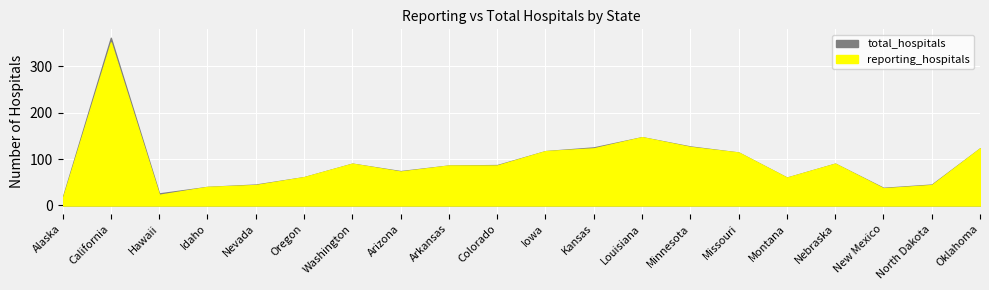

The reporting_hospitals series shows 86 at Arkansas. True or false?

True